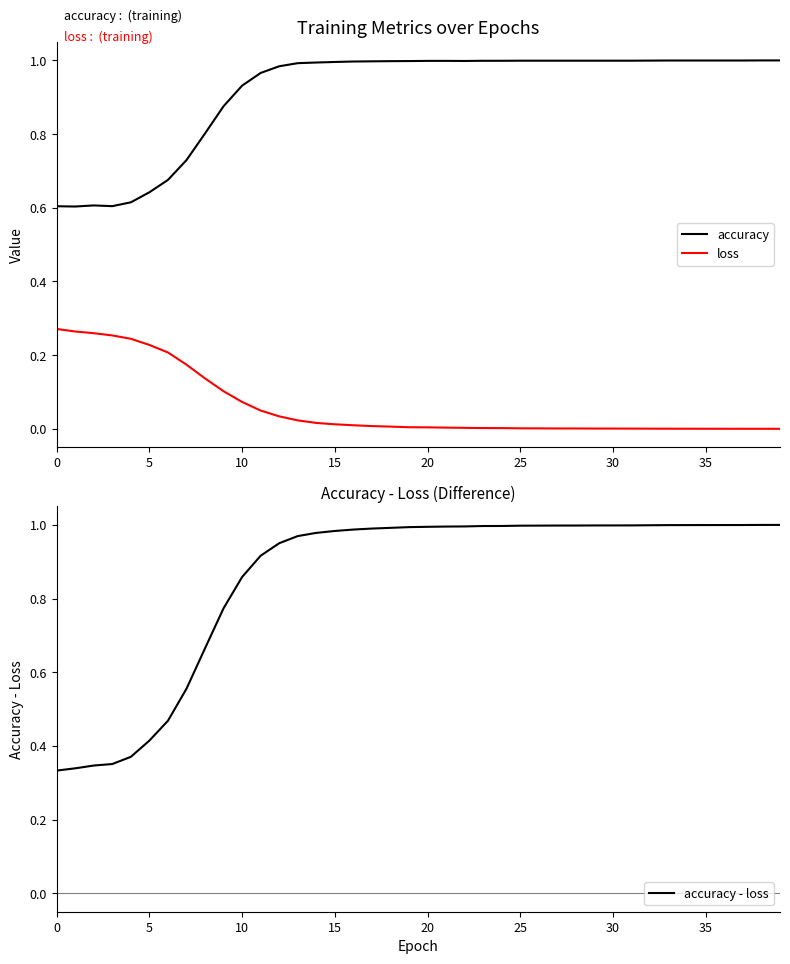

True or false: accuracy has a value of 1.0 at 22.

True